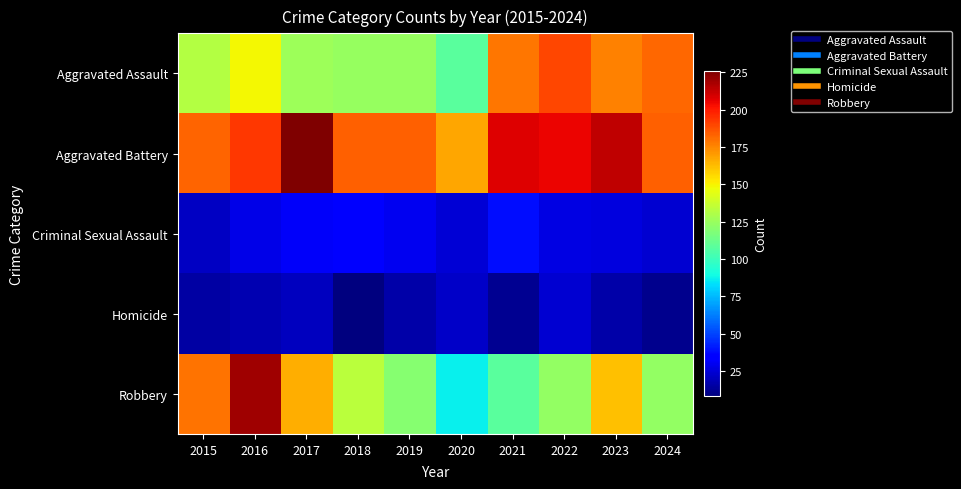

Which category has the lowest value across all series?

2018